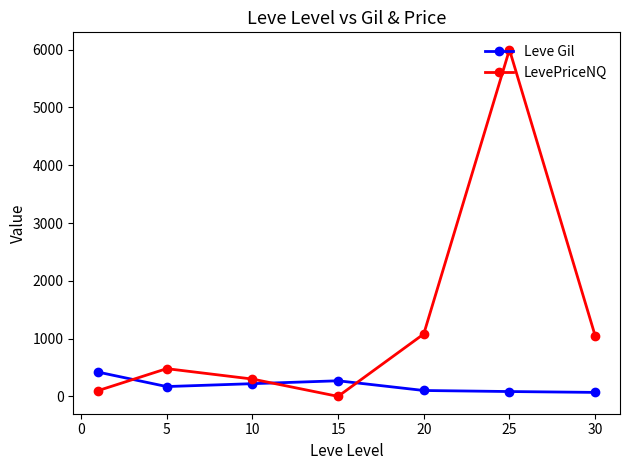

What is the greatest value displayed?

6000